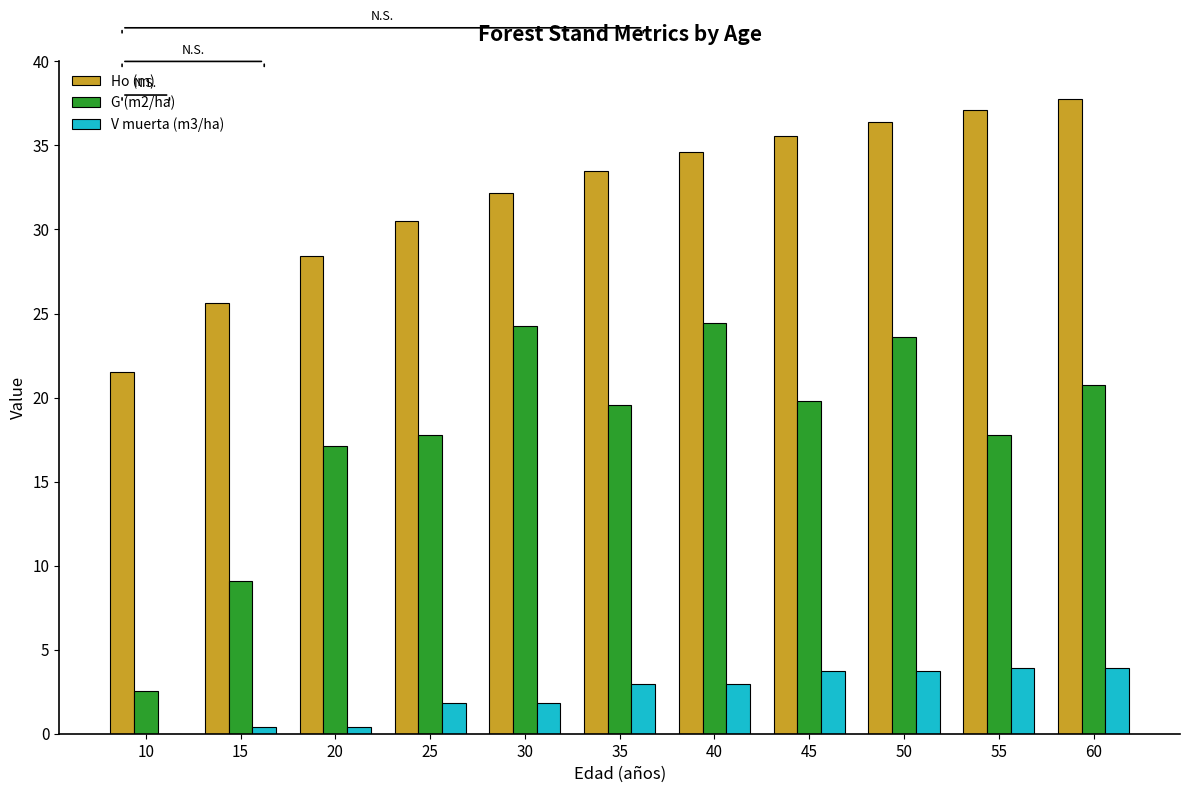

The value of G (m2/ha) at 60 is 20.8. True or false?

True